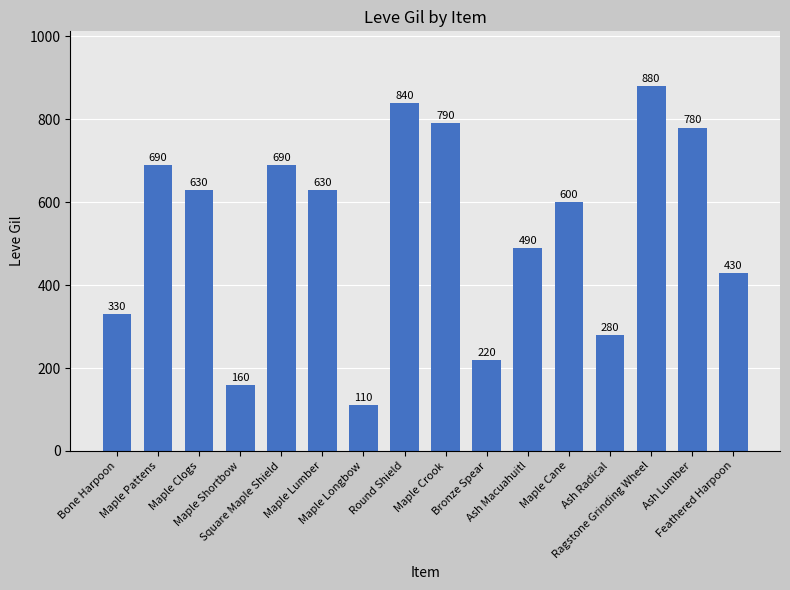

At which category does the chart reach its minimum across all series?

Maple Longbow